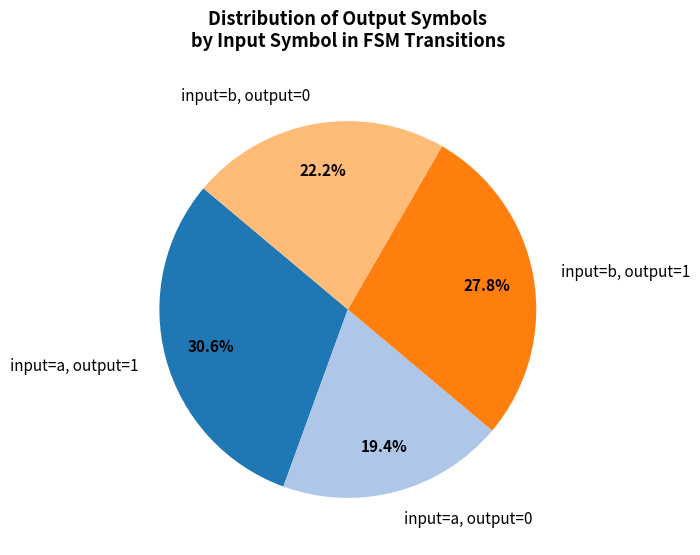

Is there any slice that represents more than half of the pie?

No